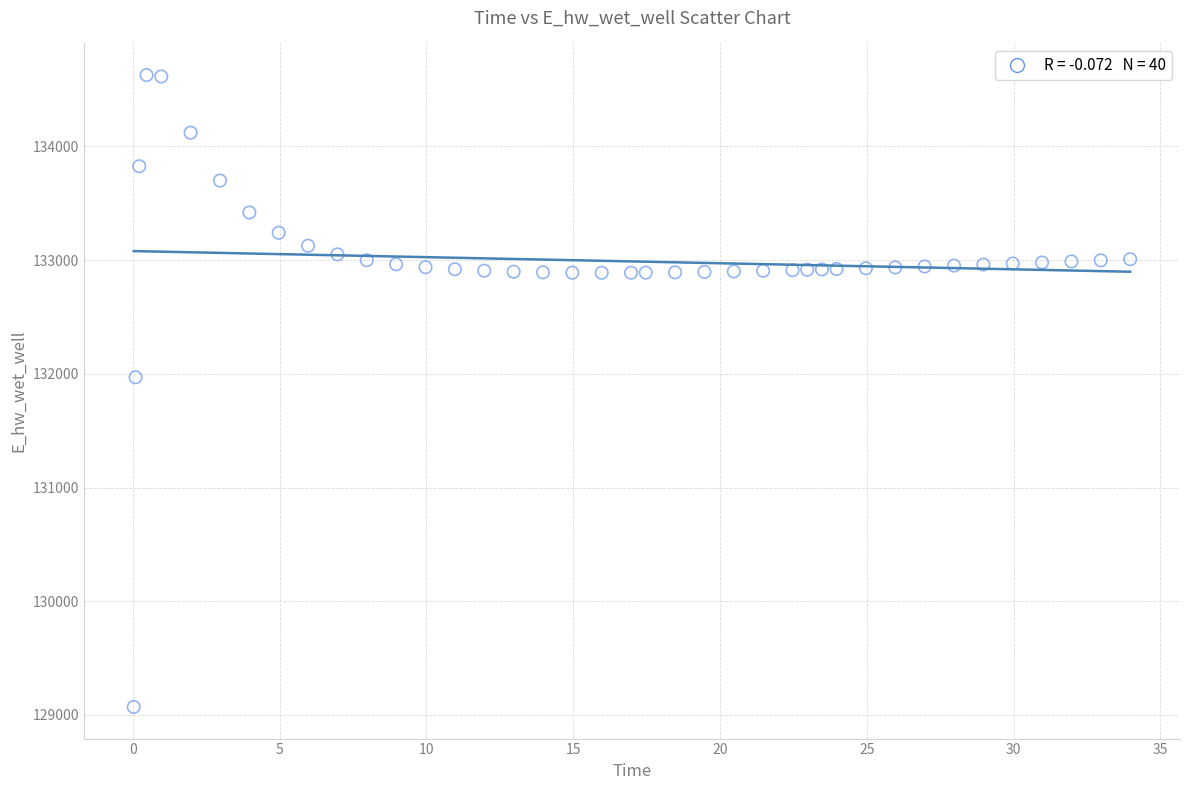

What is the range of X values (max minus min)?

33.9